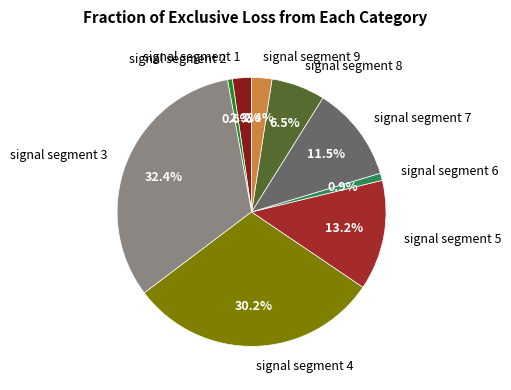

Do signal segment 5 and signal segment 3 together represent more than half of the pie?

No